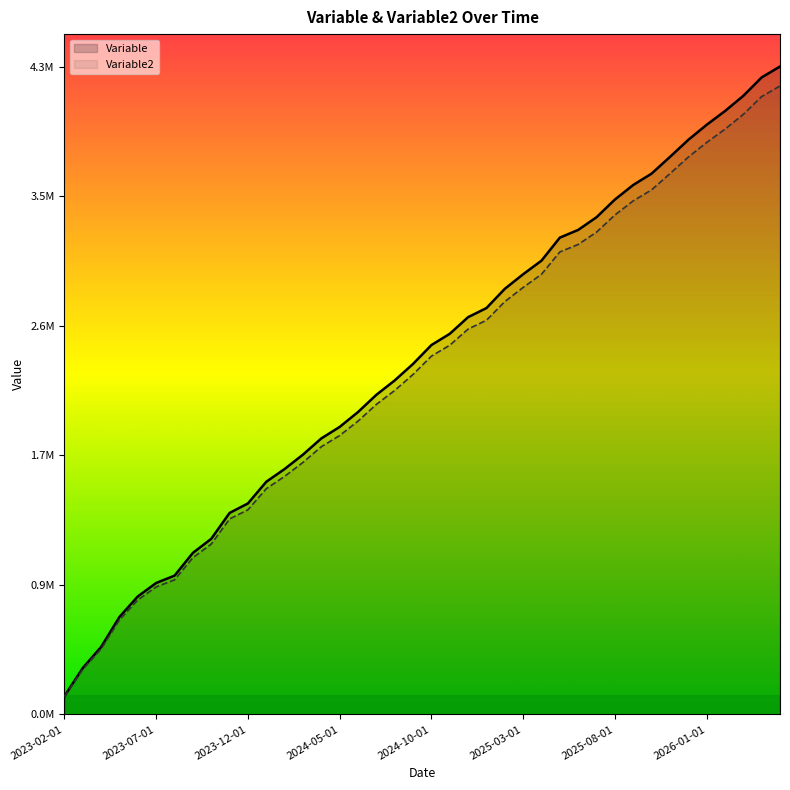

Reading right to left, list all the values displayed in this chart.

Variable: 2026-05-01=4192705.4	2026-04-01=4122195.9	2026-03-01=4003077.6	2026-02-01=3904430.9	2026-01-01=3815419.4	2025-12-01=3718081.8	2025-11-01=3607688.9	2025-10-01=3499760.0	2025-09-01=3426302.3	2025-08-01=3331972.5	2025-07-01=3217634.4	2025-06-01=3135506.5	2025-05-01=3085615.2	2025-04-01=2936653.3	2025-03-01=2848630.9	2025-02-01=2754339.1	2025-01-01=2629867.1	2024-12-01=2571072.9	2024-11-01=2463382.8	2024-10-01=2390473.7	2024-09-01=2268609.1	2024-08-01=2161666.0	2024-07-01=2068568.4	2024-06-01=1957120.5	2024-05-01=1860830.6	2024-04-01=1786399.0	2024-03-01=1681687.1	2024-02-01=1588521.1	2024-01-01=1506036.2	2023-12-01=1365669.4	2023-11-01=1304304.0	2023-10-01=1136872.5	2023-09-01=1045820.4	2023-08-01=898479.7	2023-07-01=851225.3	2023-06-01=764440.8	2023-05-01=631809.3	2023-04-01=437594.3	2023-03-01=301269.2	2023-02-01=119113.0
Variable2: 2026-05-01=4322376.7	2026-04-01=4249686.5	2026-03-01=4126884.1	2026-02-01=4025186.5	2026-01-01=3933422.1	2025-12-01=3833074.0	2025-11-01=3719266.9	2025-10-01=3608000.0	2025-09-01=3532270.4	2025-08-01=3435023.2	2025-07-01=3317148.8	2025-06-01=3232480.9	2025-05-01=3181046.6	2025-04-01=3027477.7	2025-03-01=2936732.9	2025-02-01=2839524.9	2025-01-01=2711203.2	2024-12-01=2650590.6	2024-11-01=2539569.9	2024-10-01=2464405.8	2024-09-01=2338772.2	2024-08-01=2228521.6	2024-07-01=2132544.7	2024-06-01=2017650.0	2024-05-01=1918382.1	2024-04-01=1841648.5	2024-03-01=1733698.1	2024-02-01=1637650.6	2024-01-01=1552614.6	2023-12-01=1407906.6	2023-11-01=1344643.3	2023-10-01=1172033.5	2023-09-01=1078165.4	2023-08-01=926267.7	2023-07-01=877551.9	2023-06-01=788083.3	2023-05-01=651349.8	2023-04-01=451128.1	2023-03-01=310586.8	2023-02-01=122796.9